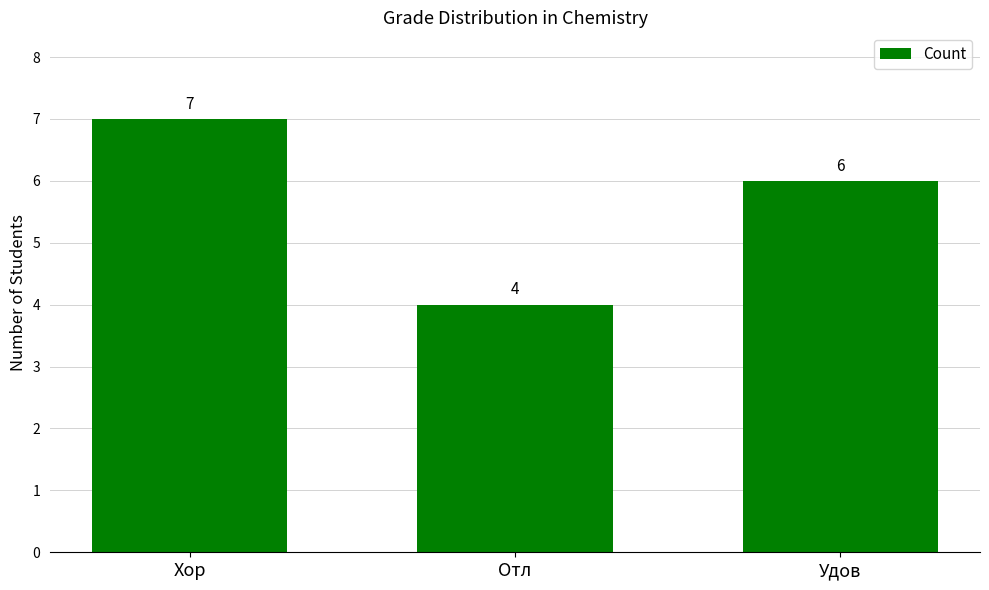

Reading right to left, extract all data points from this chart.

6	4	7